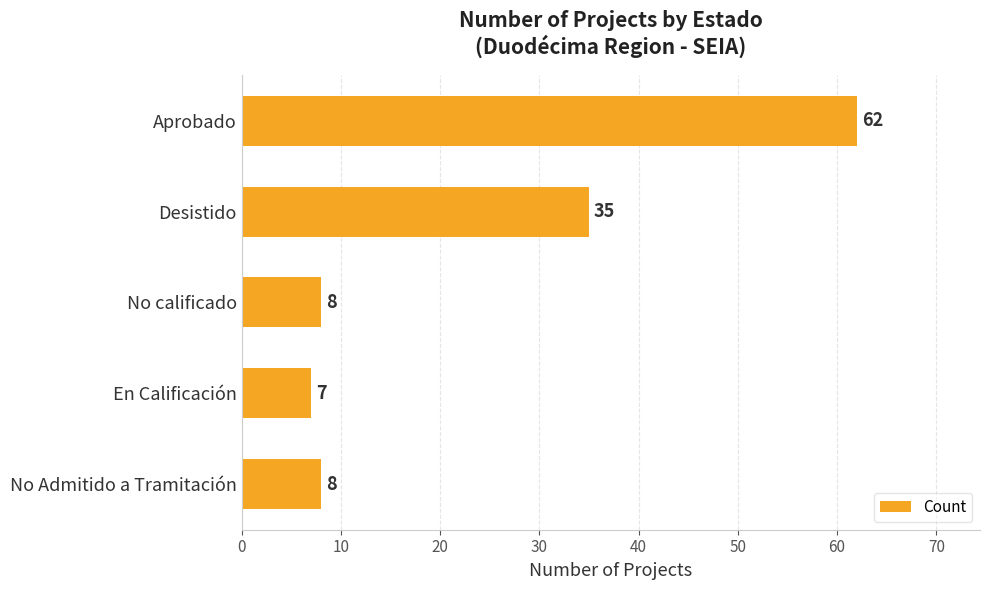

At which label is the value closest to 34?

Desistido